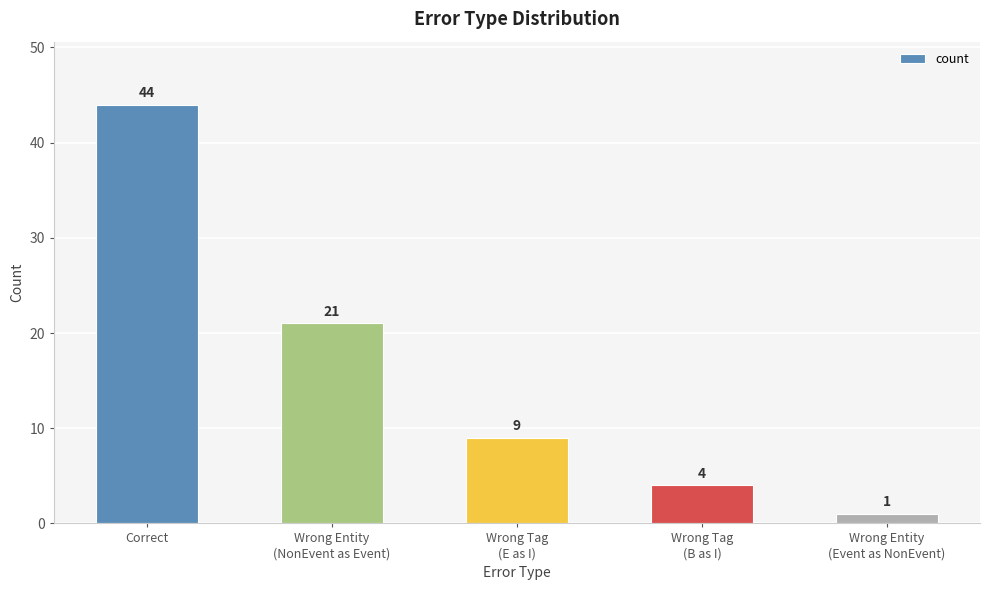

What position from the left is Wrong Tag
(B as I)?

4